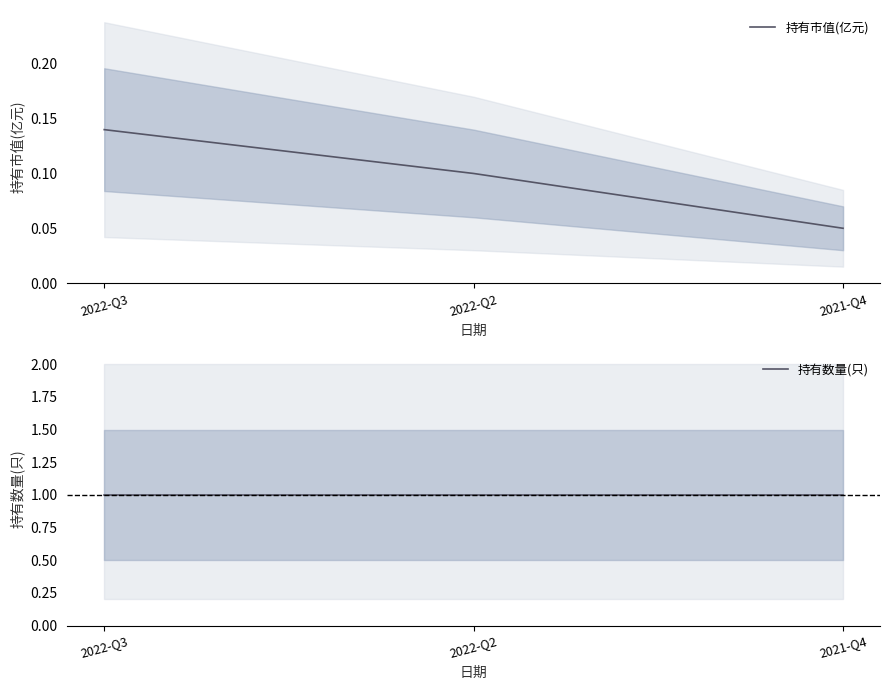

Rank the series at 2022-Q2 from highest to lowest value.

持有数量(只), 持有市值(亿元)